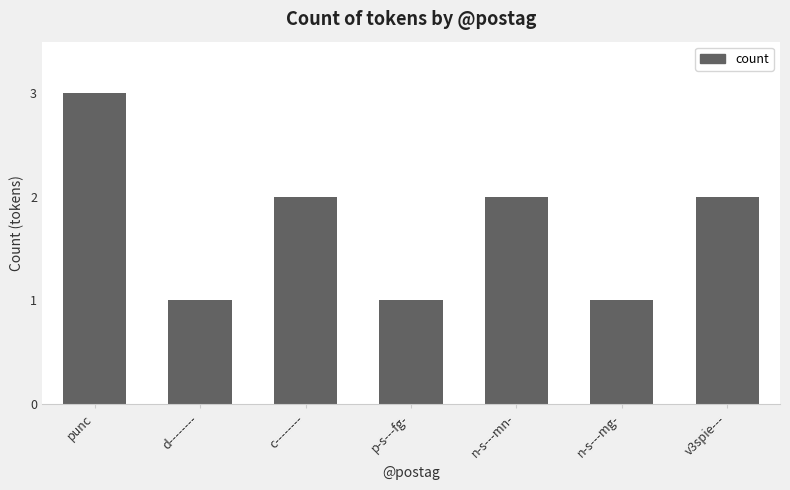

The chart shows a value of 1 at d--------. True or false?

True